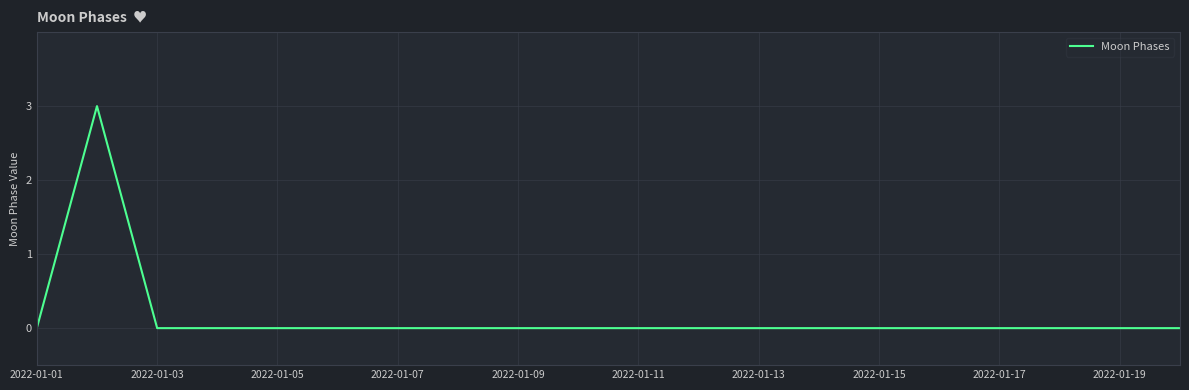

What is the greatest value displayed?

3